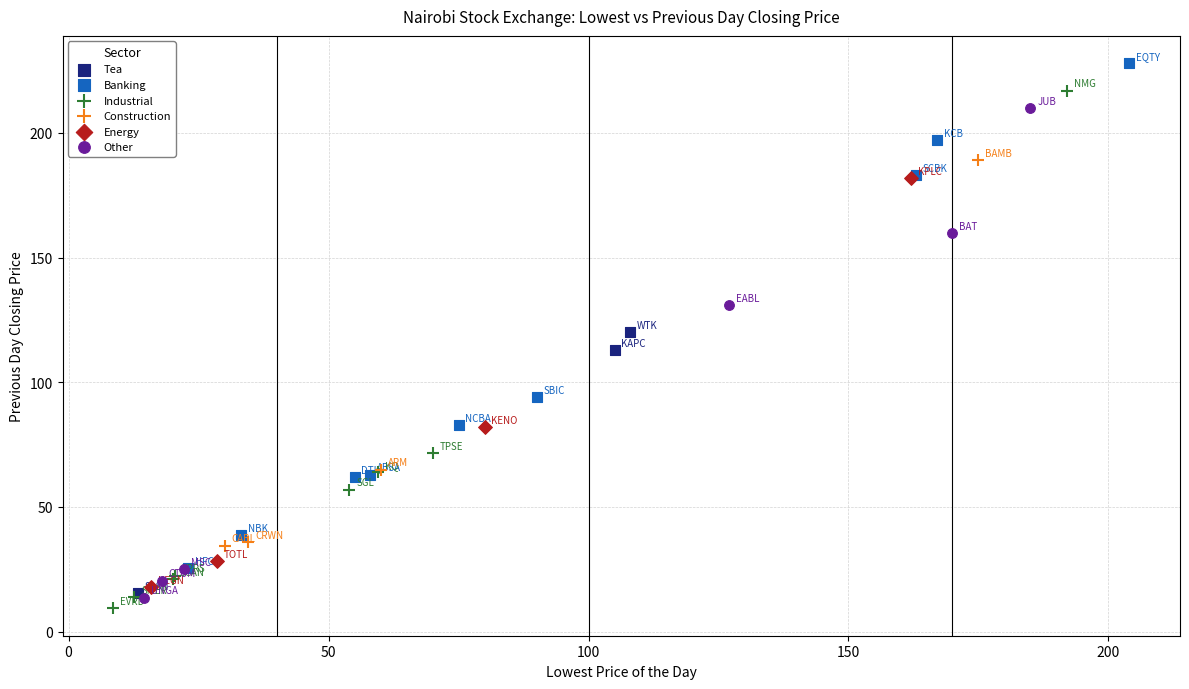

What are all the series names shown in the legend?

Tea, Banking, Industrial, Construction, Energy, Other